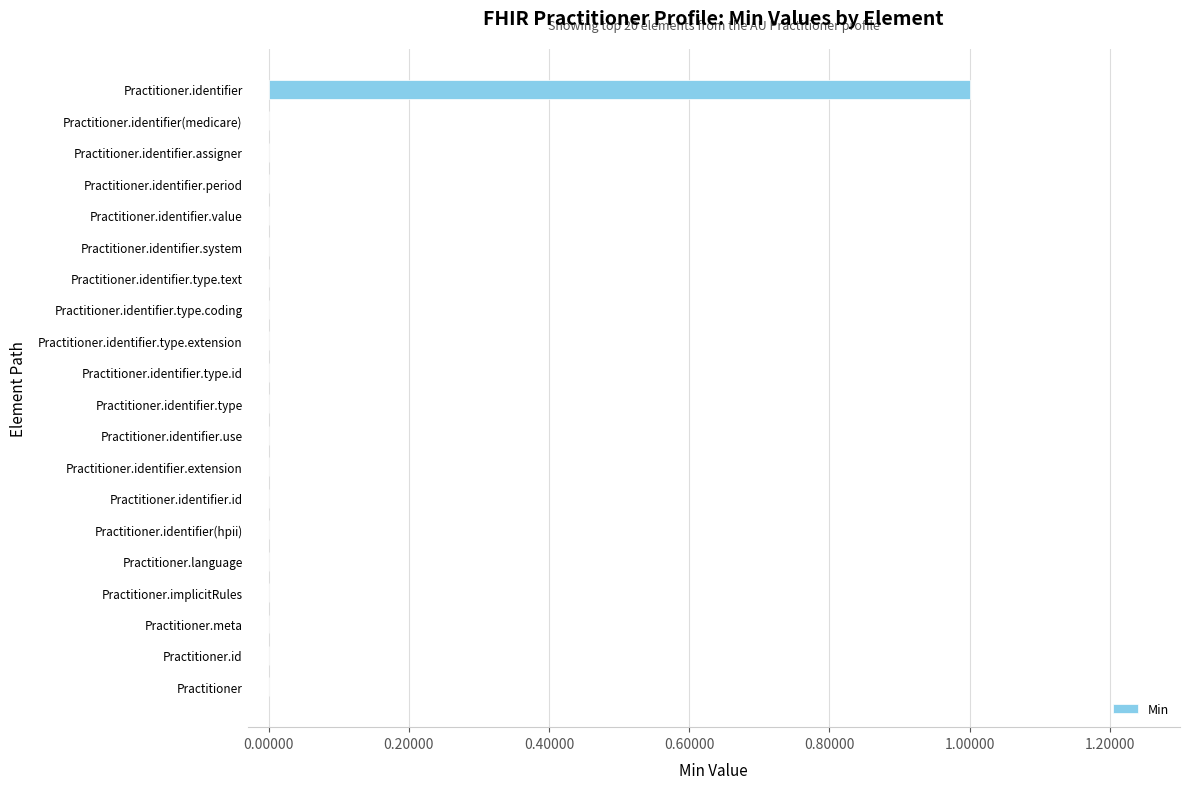

The chart shows a value of 0 at Practitioner.identifier.id. True or false?

True